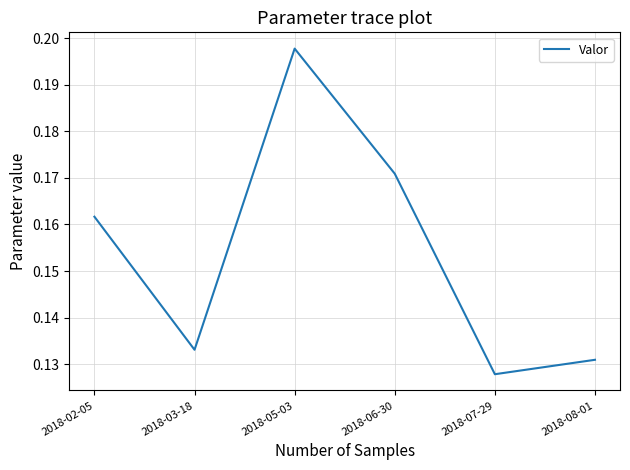

Count the values in the range 0 to 1.

6